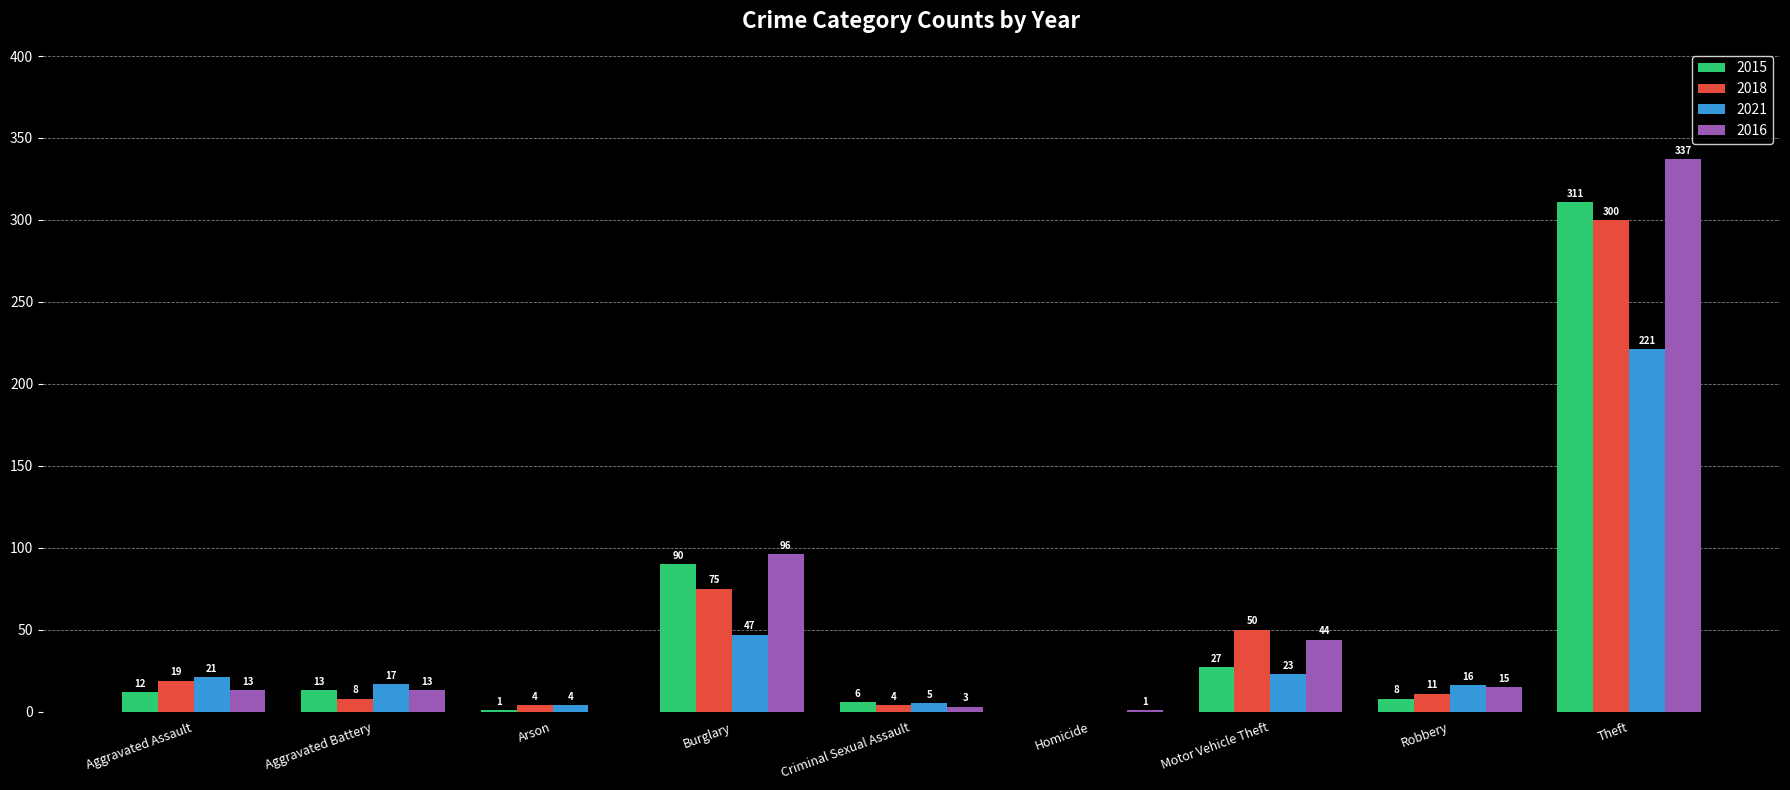

What is the maximum value shown in the chart?

337